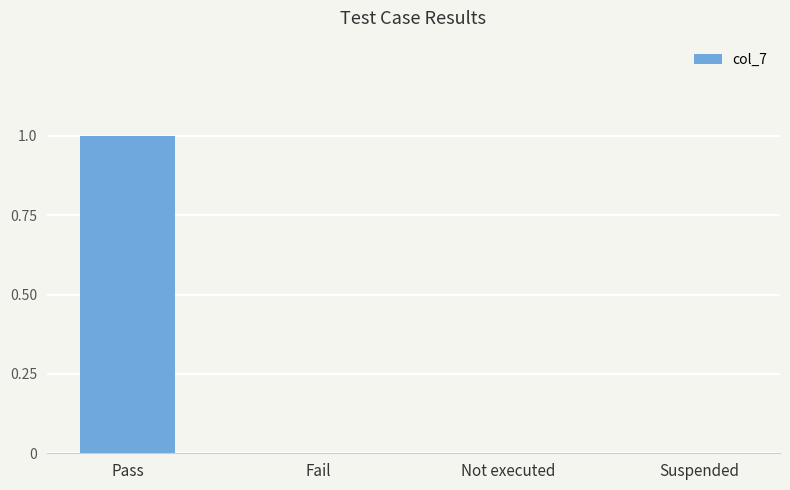

Which category has the highest value across all series?

Pass